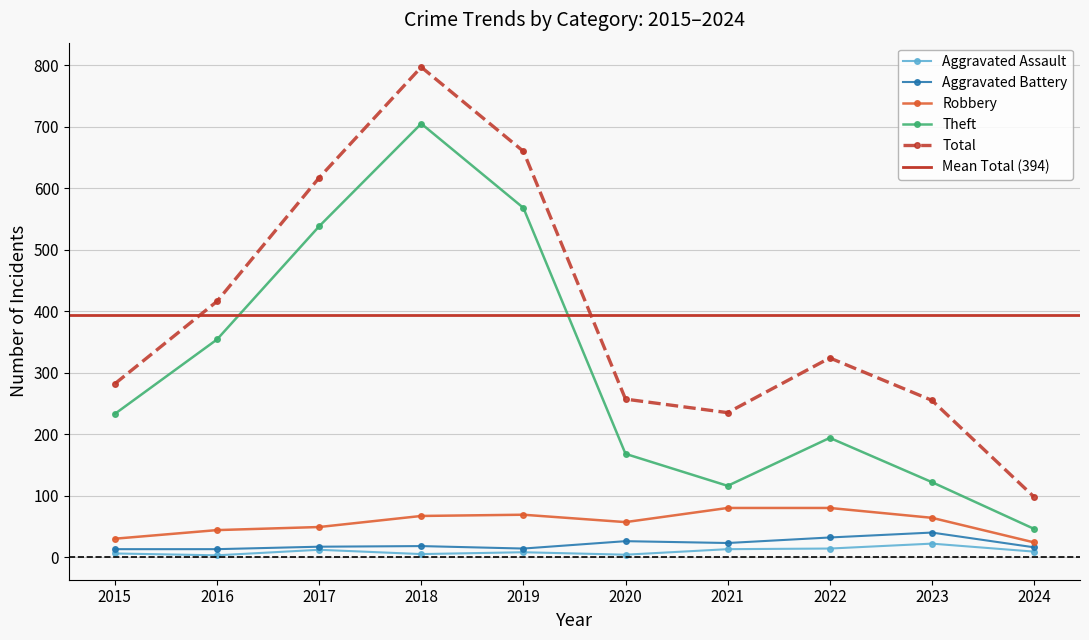

At which label does Aggravated Assault first exceed 9?

2017